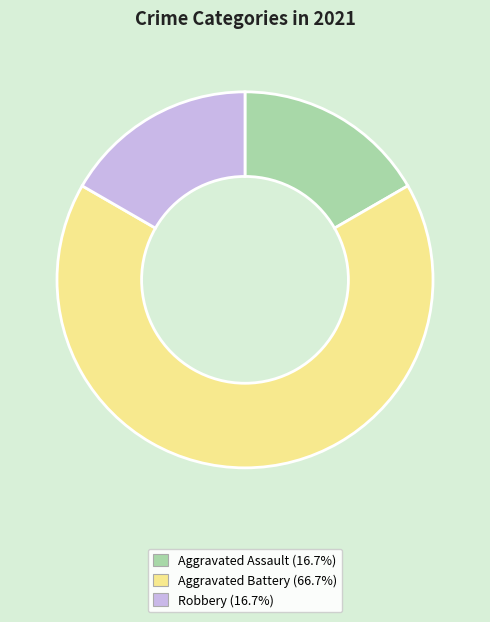

Is Robbery the majority of the pie?

No